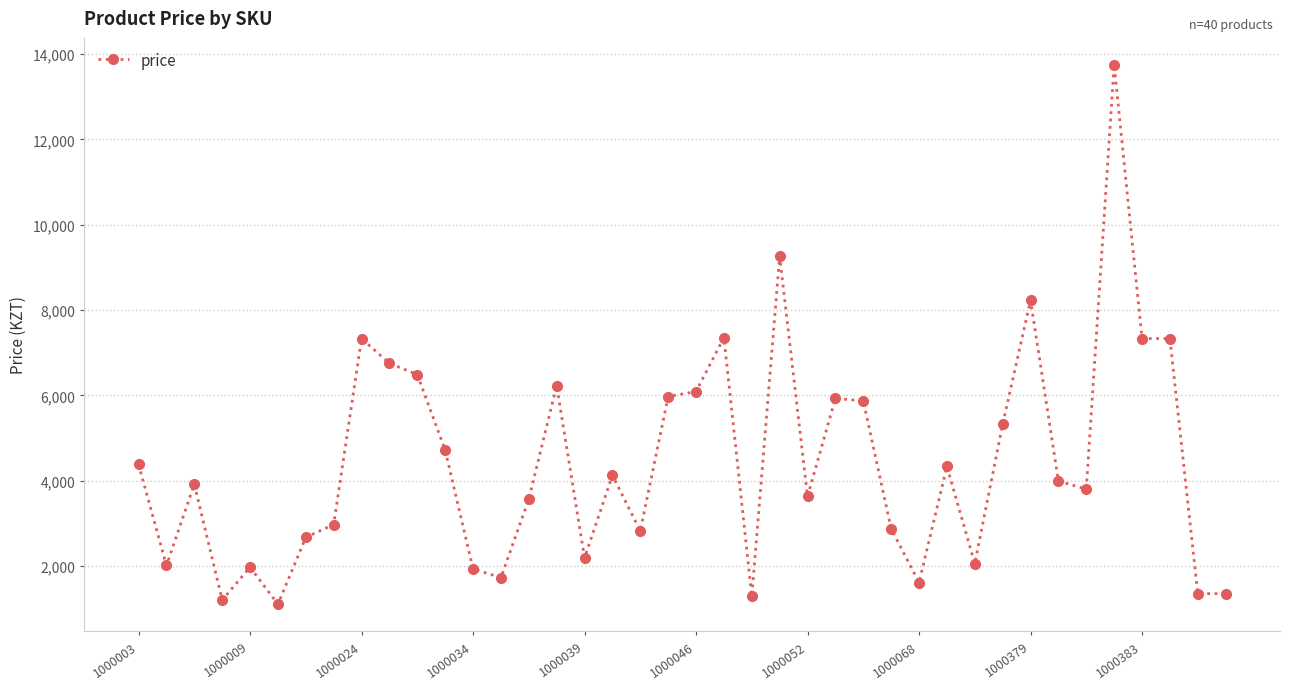

True or false: there are more than 1 points higher than both neighbors.

True